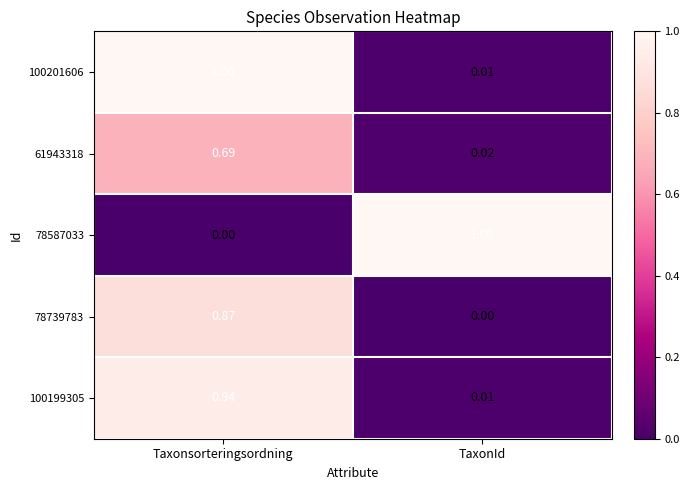

How many categories are shown in the chart?

2